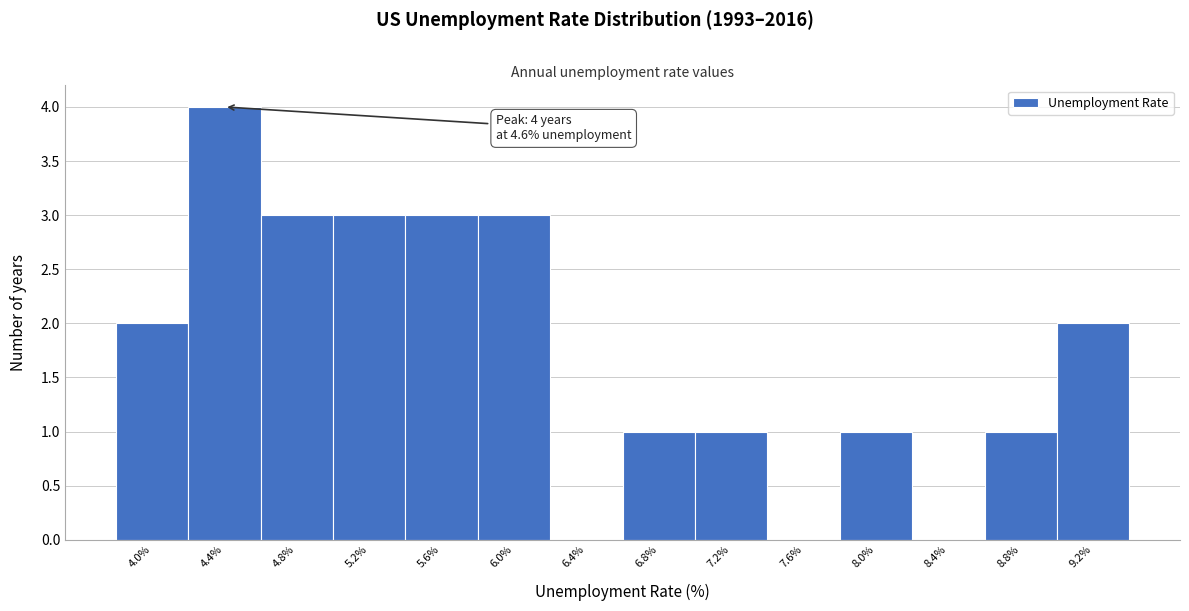

Reading left to right, transcribe all the data shown in this chart.

4.0%=2	4.4%=4	4.8%=3	5.2%=3	5.6%=3	6.0%=3	6.4%=0	6.8%=1	7.2%=1	7.6%=0	8.0%=1	8.4%=0	8.8%=1	9.2%=2